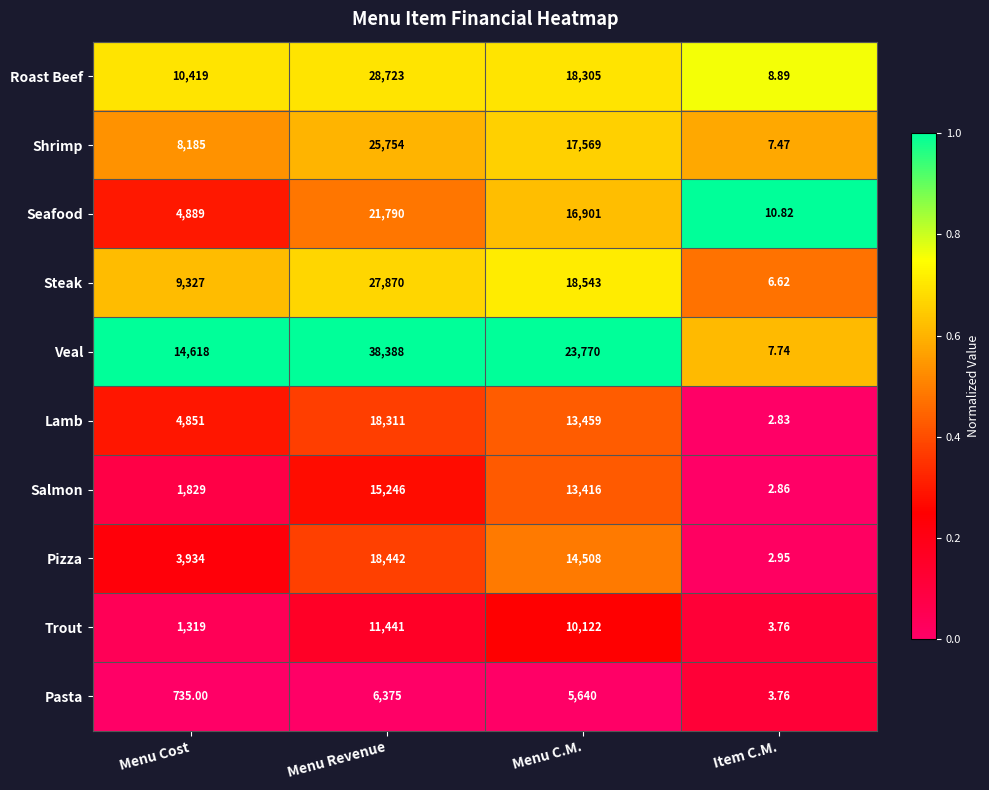

Which category has the lowest value in the Pasta series?

Item C.M.